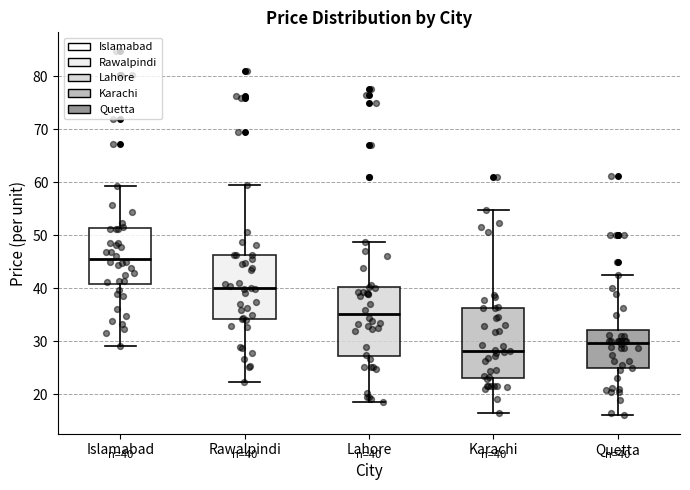

Which box has the highest median line?

Islamabad